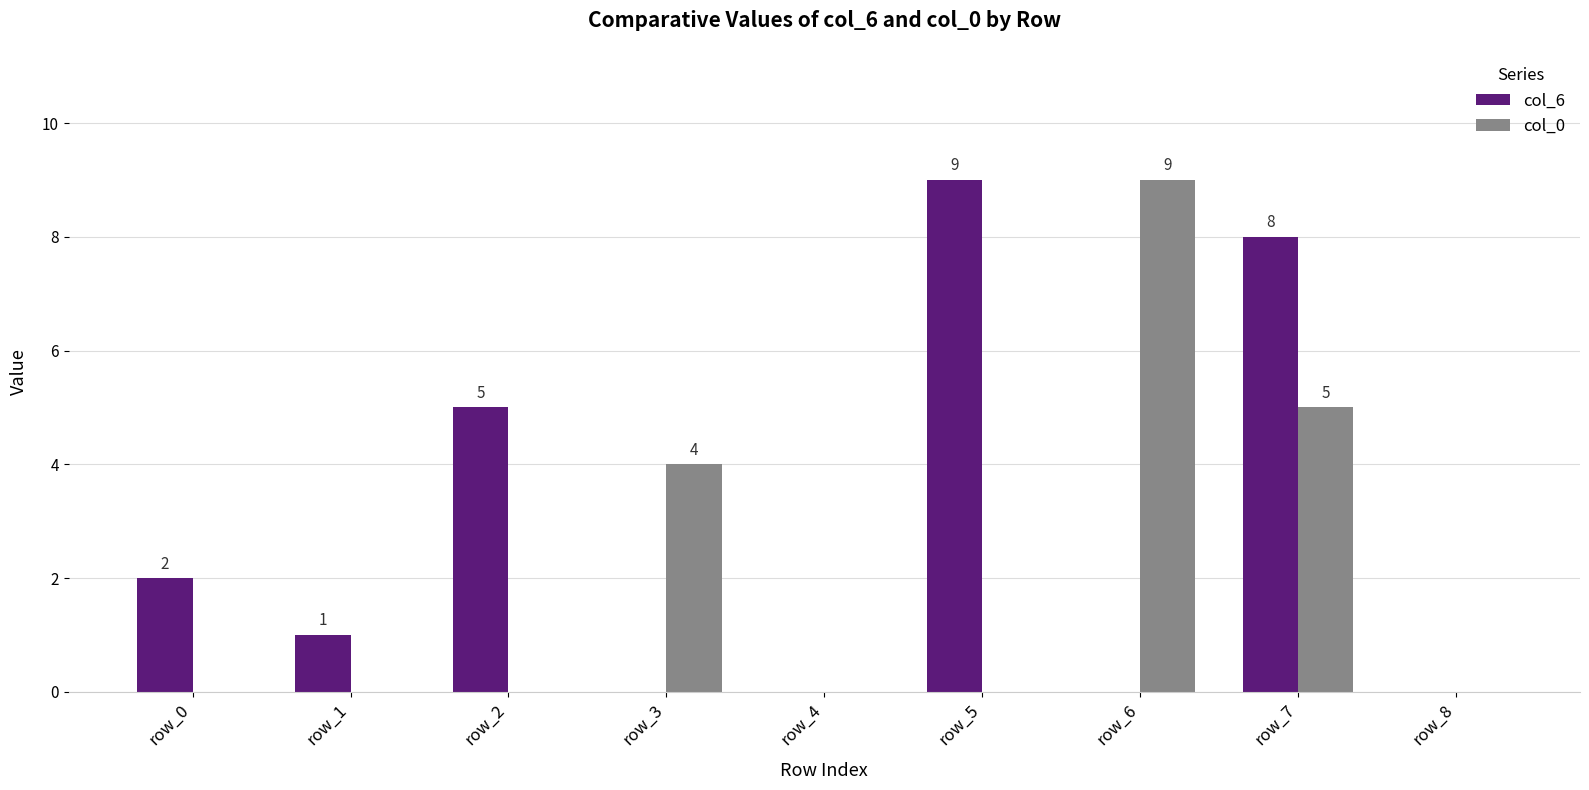

What is the maximum value shown in the chart?

9